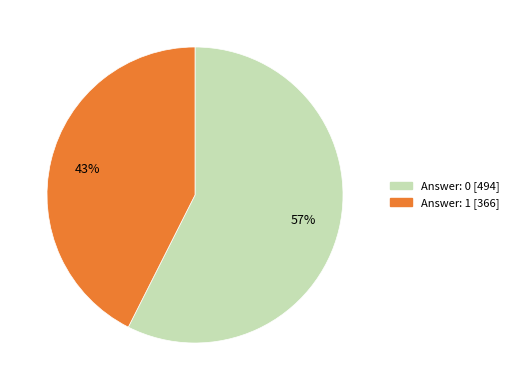

How many segments does this pie chart have?

2